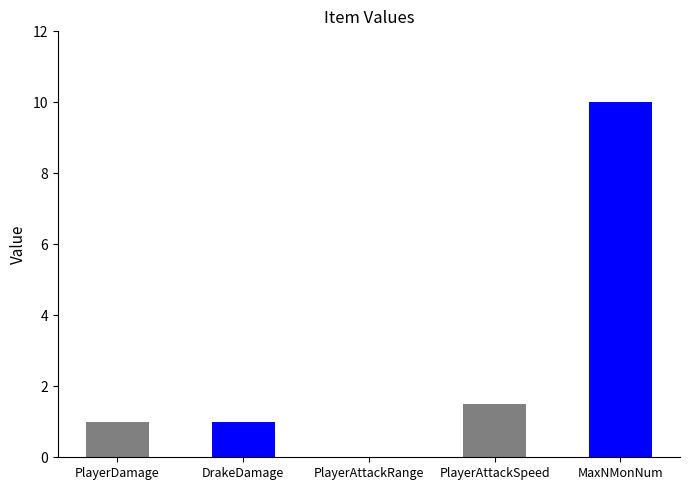

Where is the data nearest to the value 5?

PlayerAttackSpeed